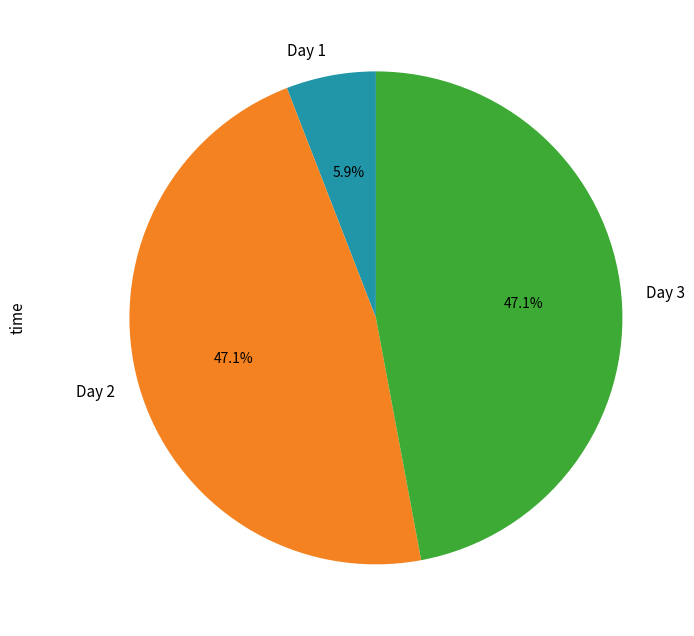

How many segments does this pie chart have?

3